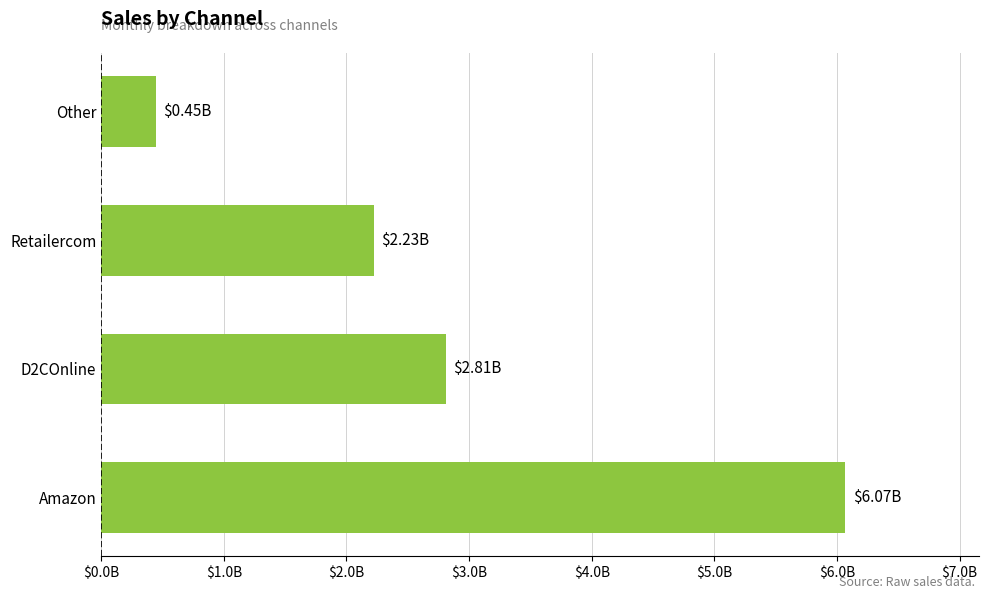

Are the bars horizontal?

Yes